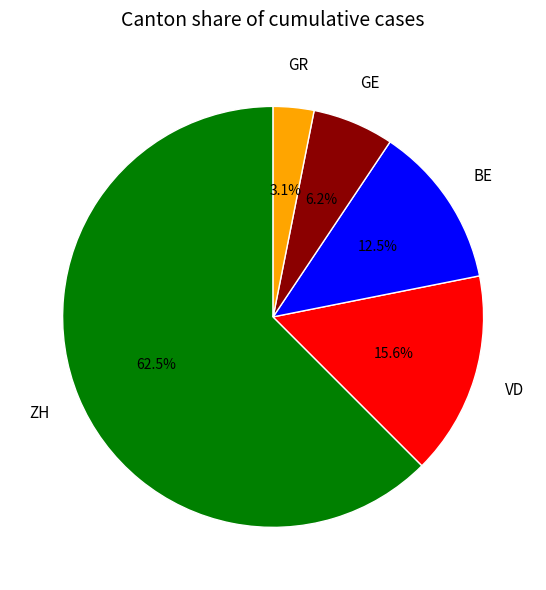

Is it true that GE is 1% of the pie?

False